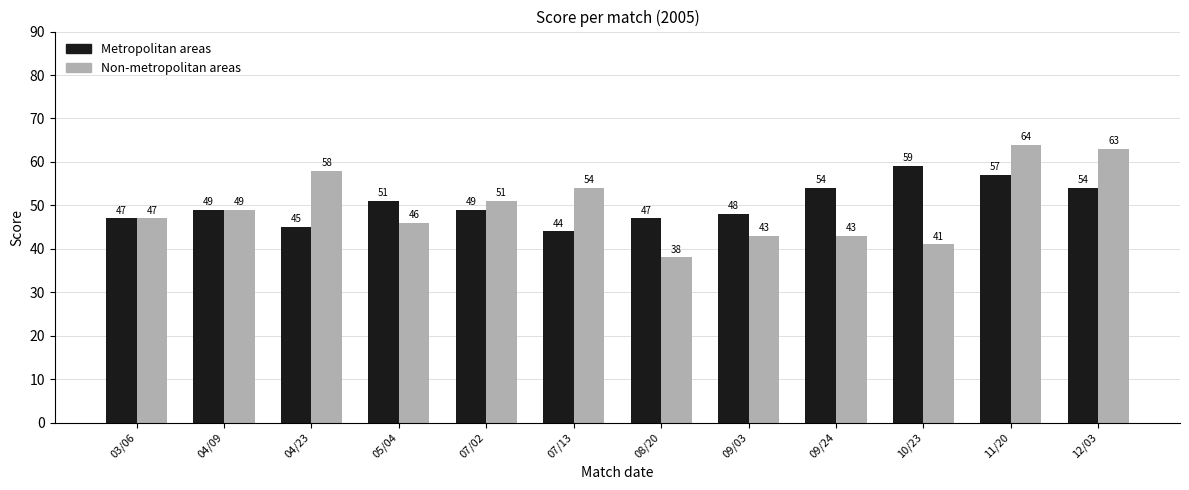

Reading right to left, extract all data points from this chart.

Metropolitan areas: 12/03=54	11/20=57	10/23=59	09/24=54	09/03=48	08/20=47	07/13=44	07/02=49	05/04=51	04/23=45	04/09=49	03/06=47
Non-metropolitan areas: 12/03=63	11/20=64	10/23=41	09/24=43	09/03=43	08/20=38	07/13=54	07/02=51	05/04=46	04/23=58	04/09=49	03/06=47